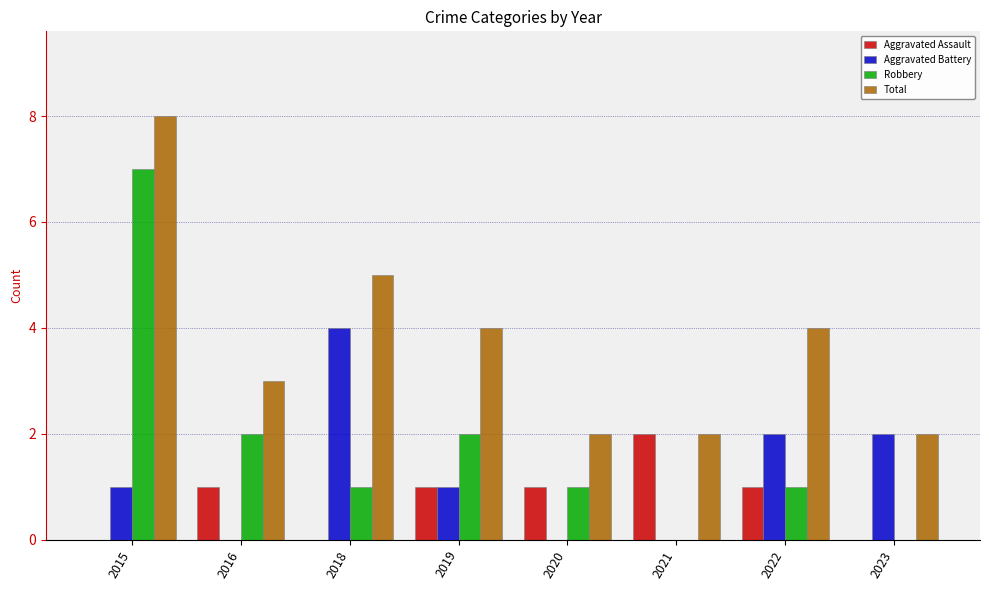

How many distinct data groups are displayed?

4